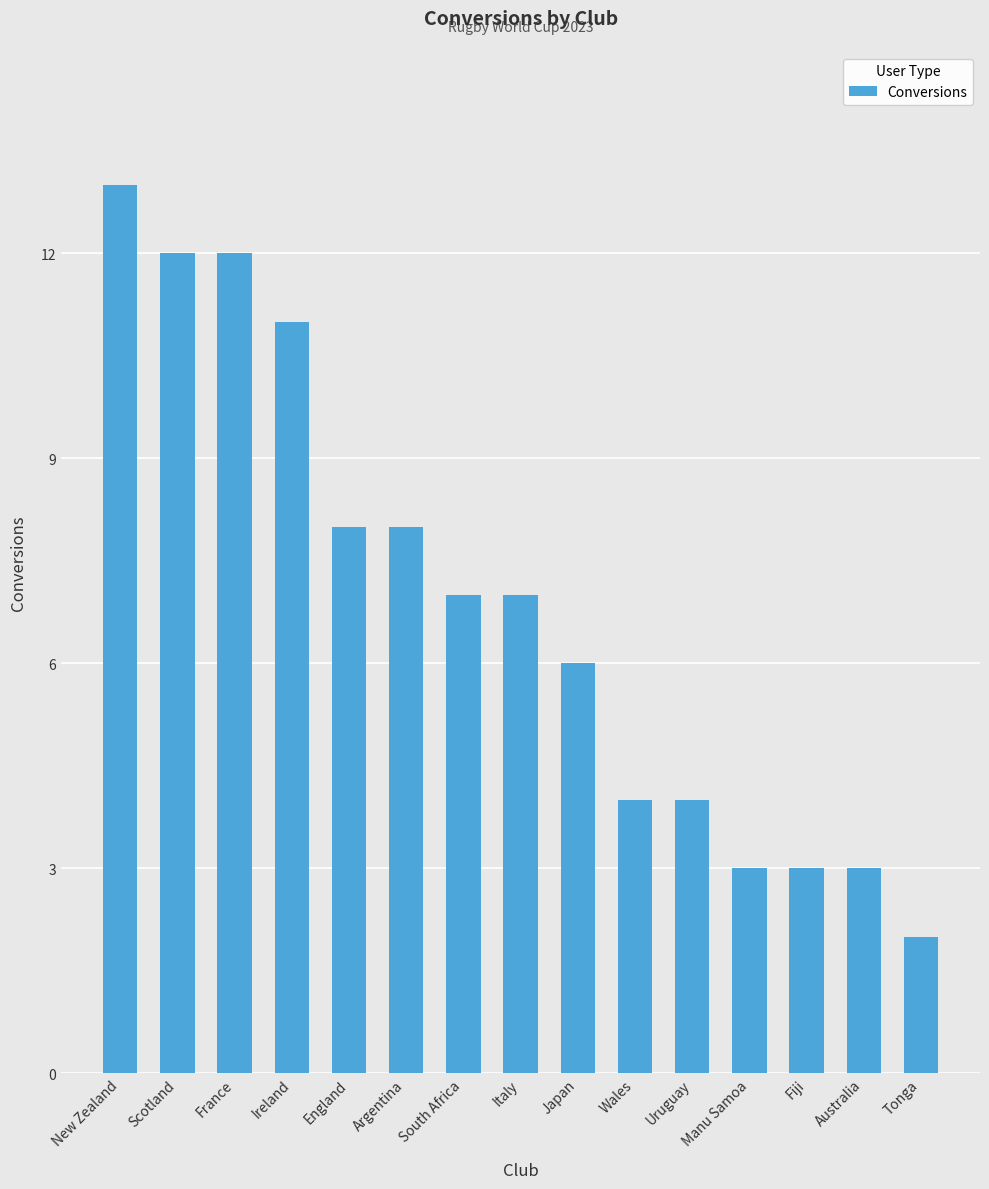

What position from the left is Italy?

8